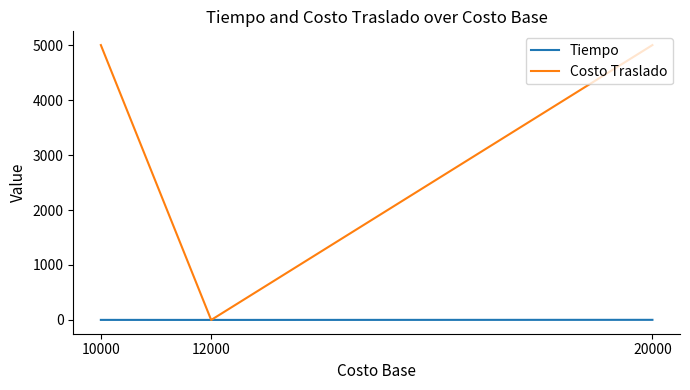

At 20000, list the series in order from largest to smallest.

Costo Traslado, Tiempo